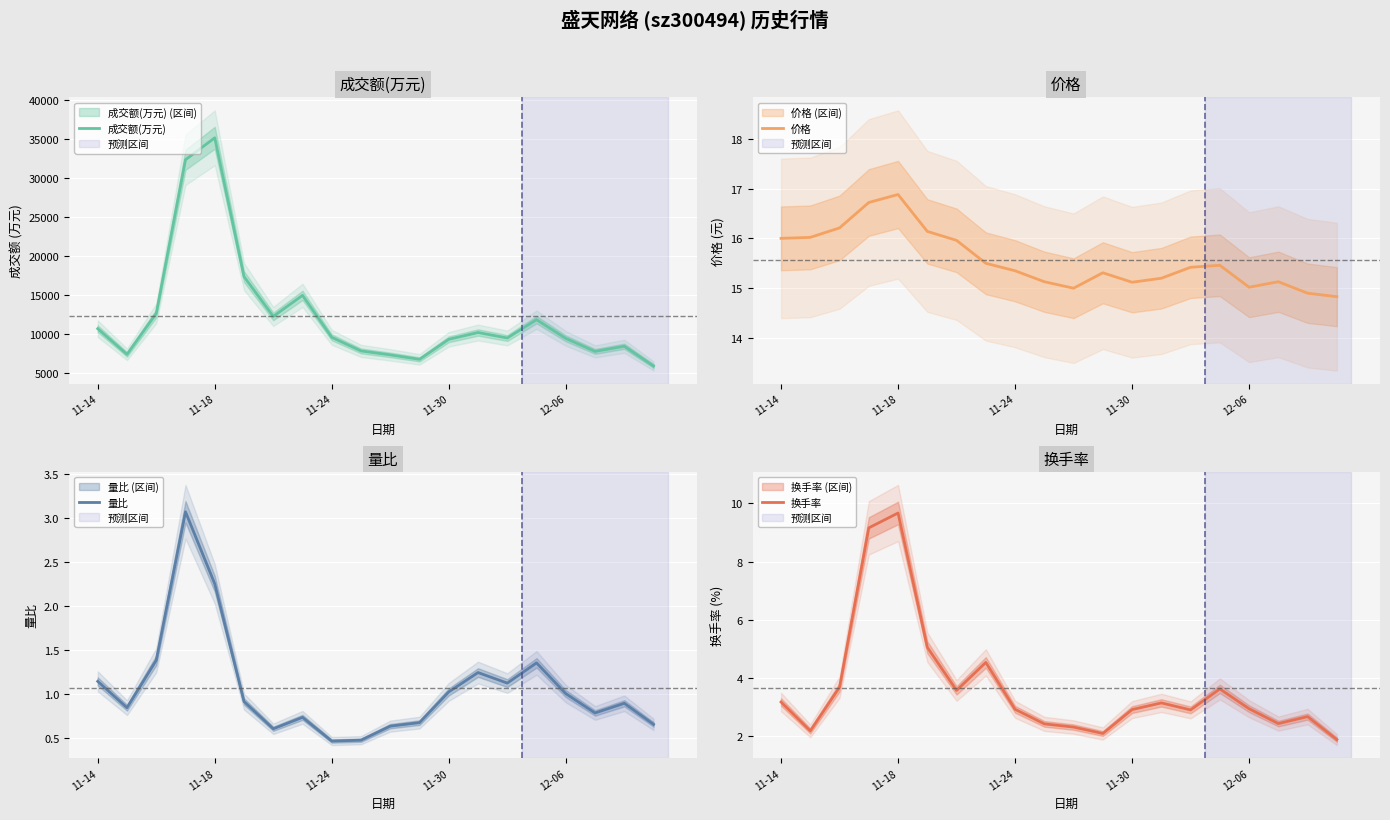

How many data points in 换手率 are above 2?

19